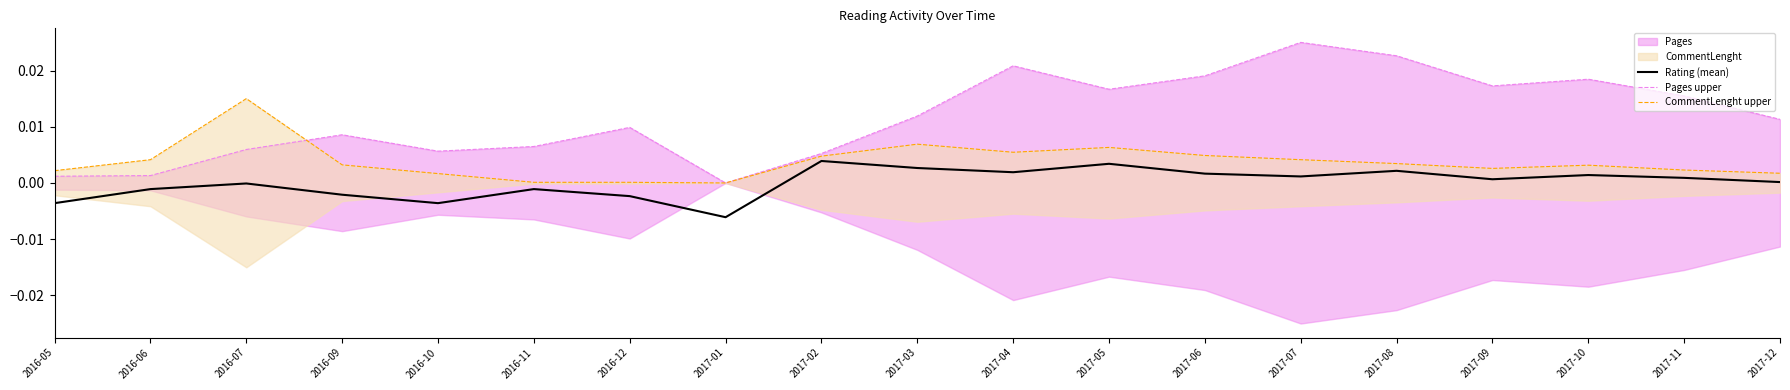

What is the label of the 7th point from the left?

2016-12